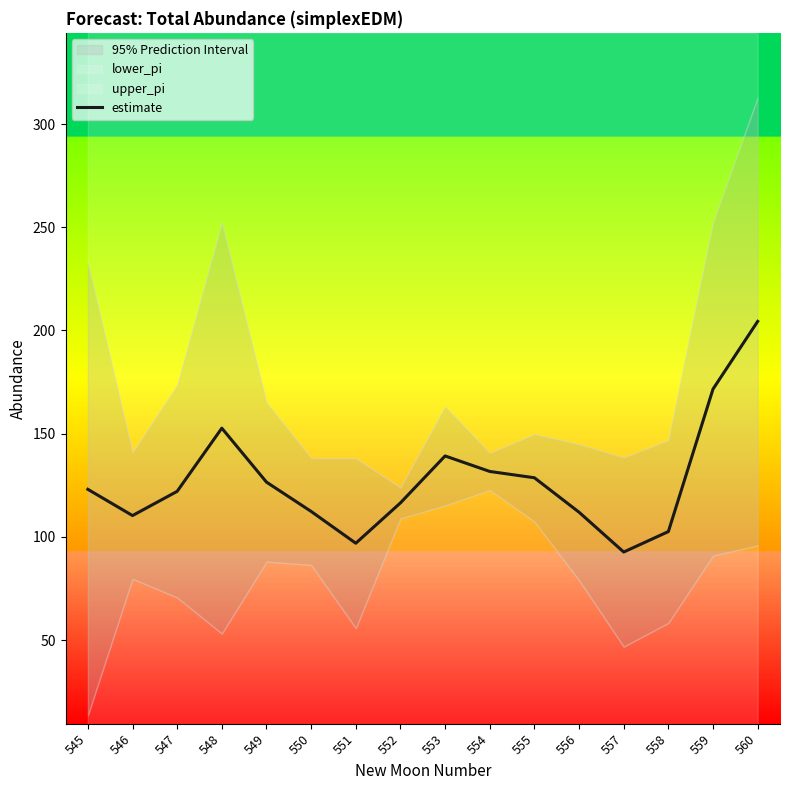

What is the sum of the values at 556 and 549?

238.5